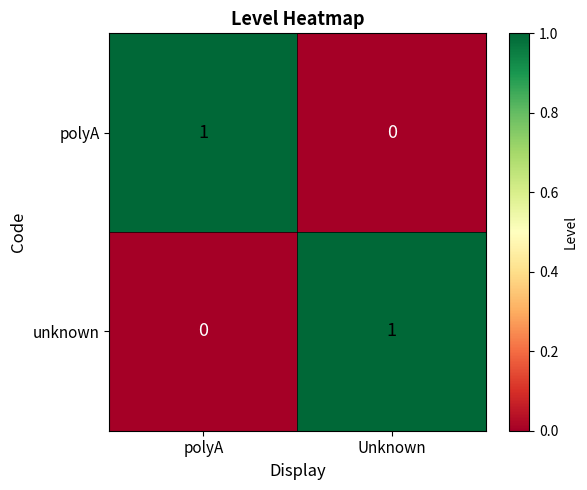

True or false: unknown has a value of 1 at polyA.

False